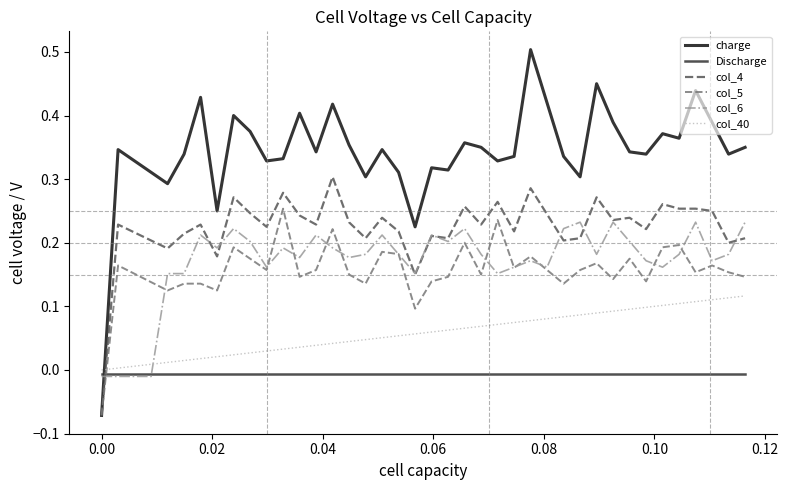

Count the number of data series in this chart.

6